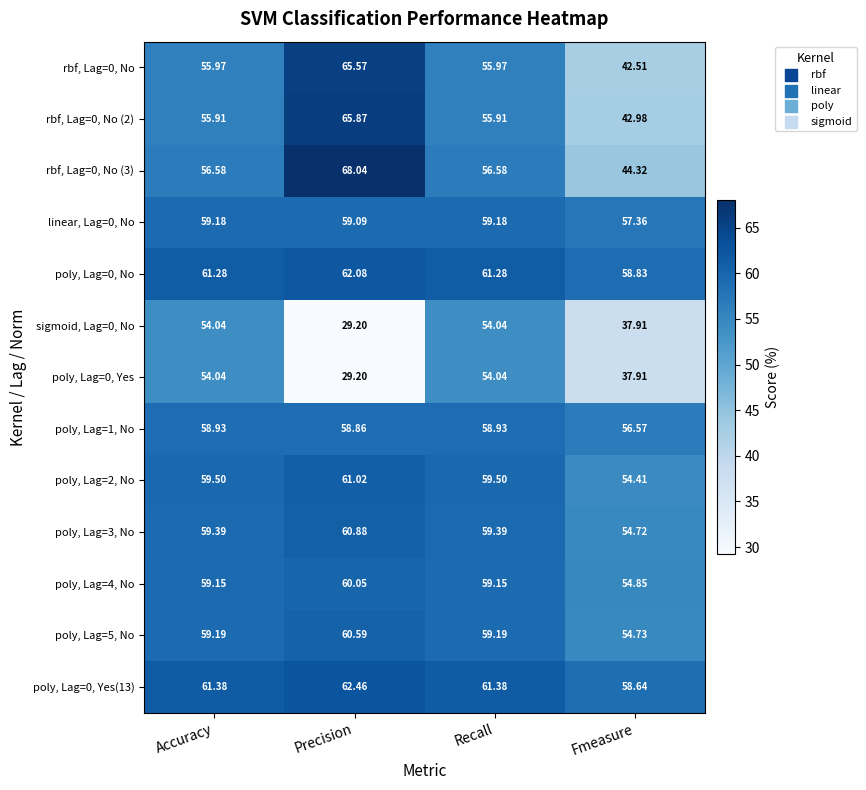

Is the value of rbf, Lag=0, No (3) at Fmeasure greater than the value of sigmoid, Lag=0, No at Precision?

Yes